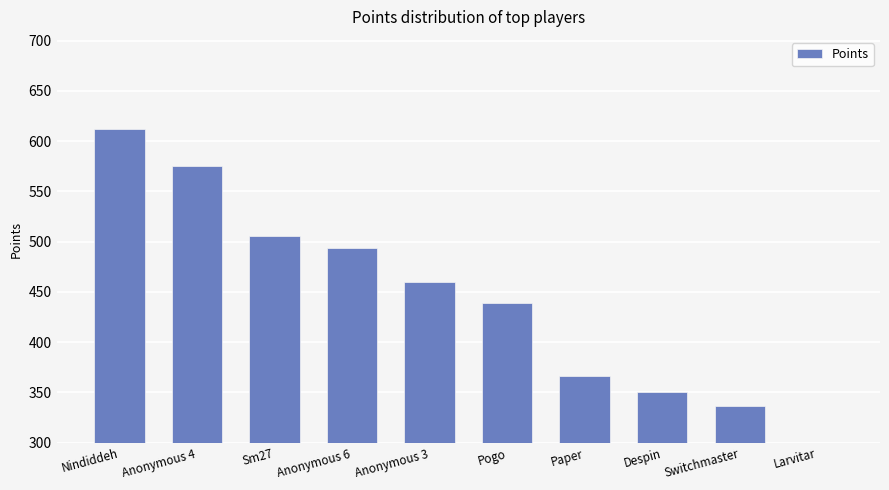

At which category does the chart reach its minimum across all series?

Larvitar